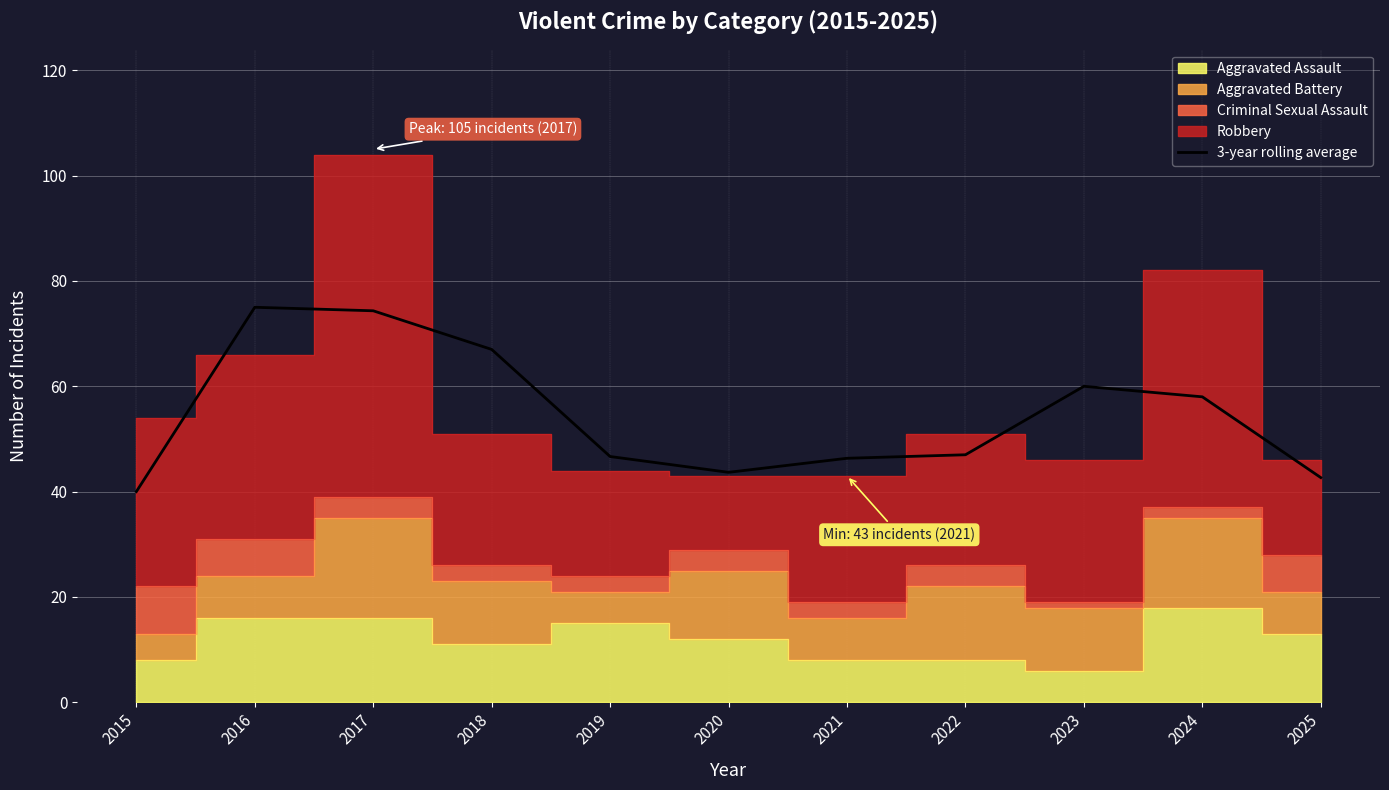

Where is the first local minimum?

2020